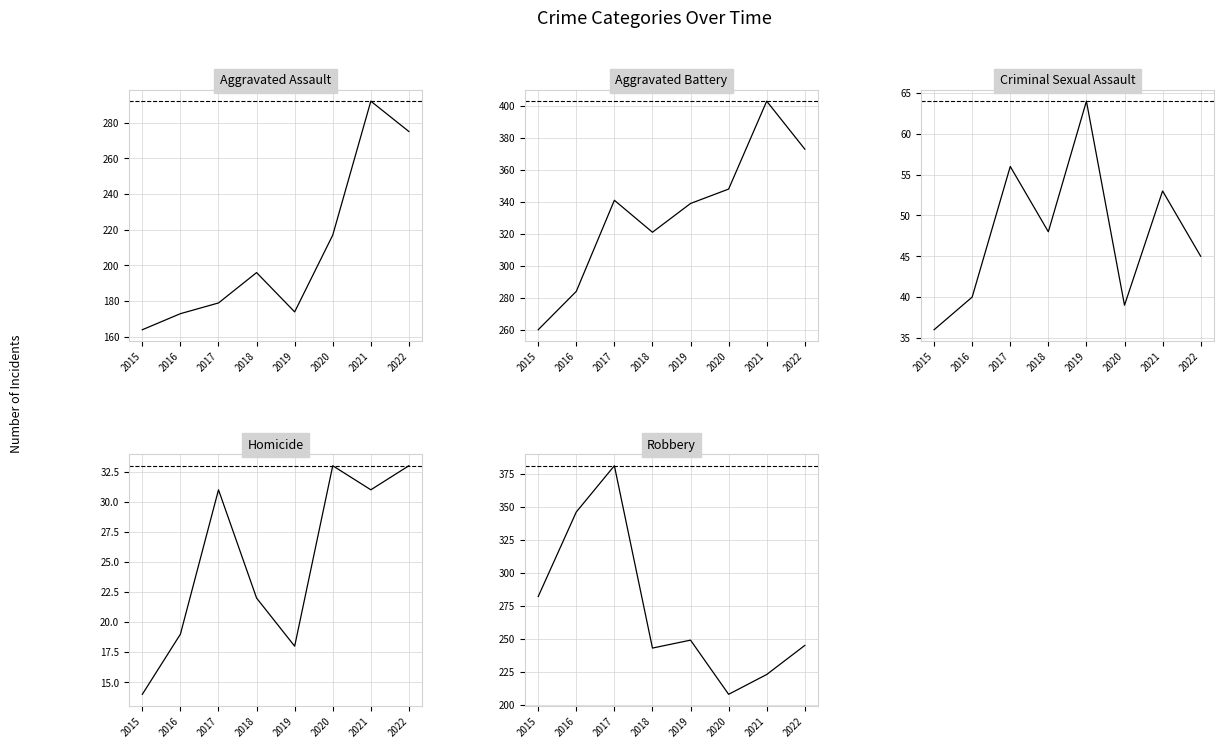

True or false: Homicide and Aggravated Assault intersect in this chart.

False